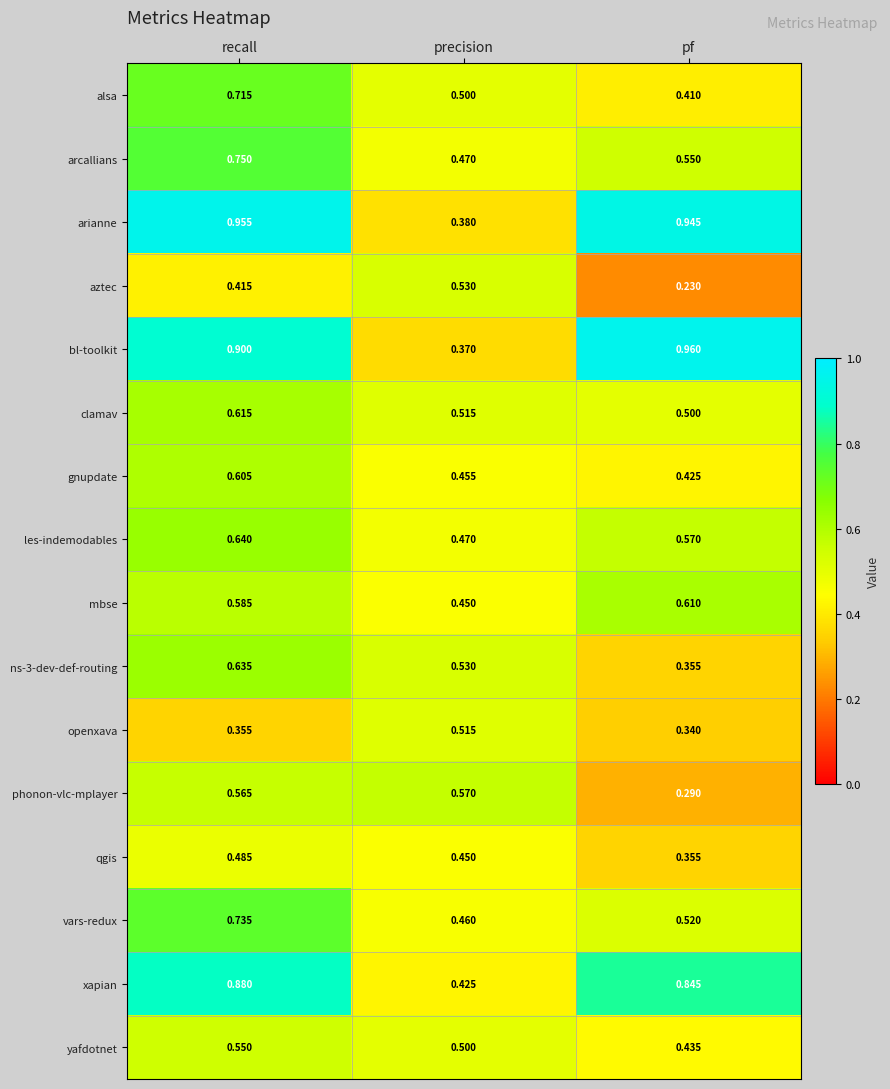

List the labels in order of openxava value, smallest first.

pf, recall, precision